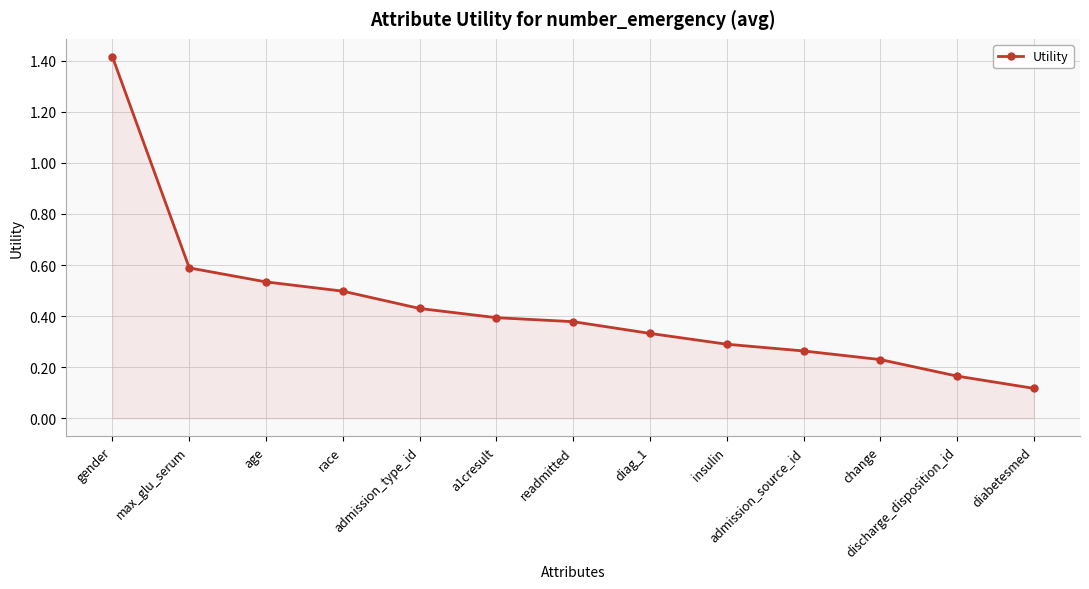

What is the label of the 2nd point from the left?

max_glu_serum